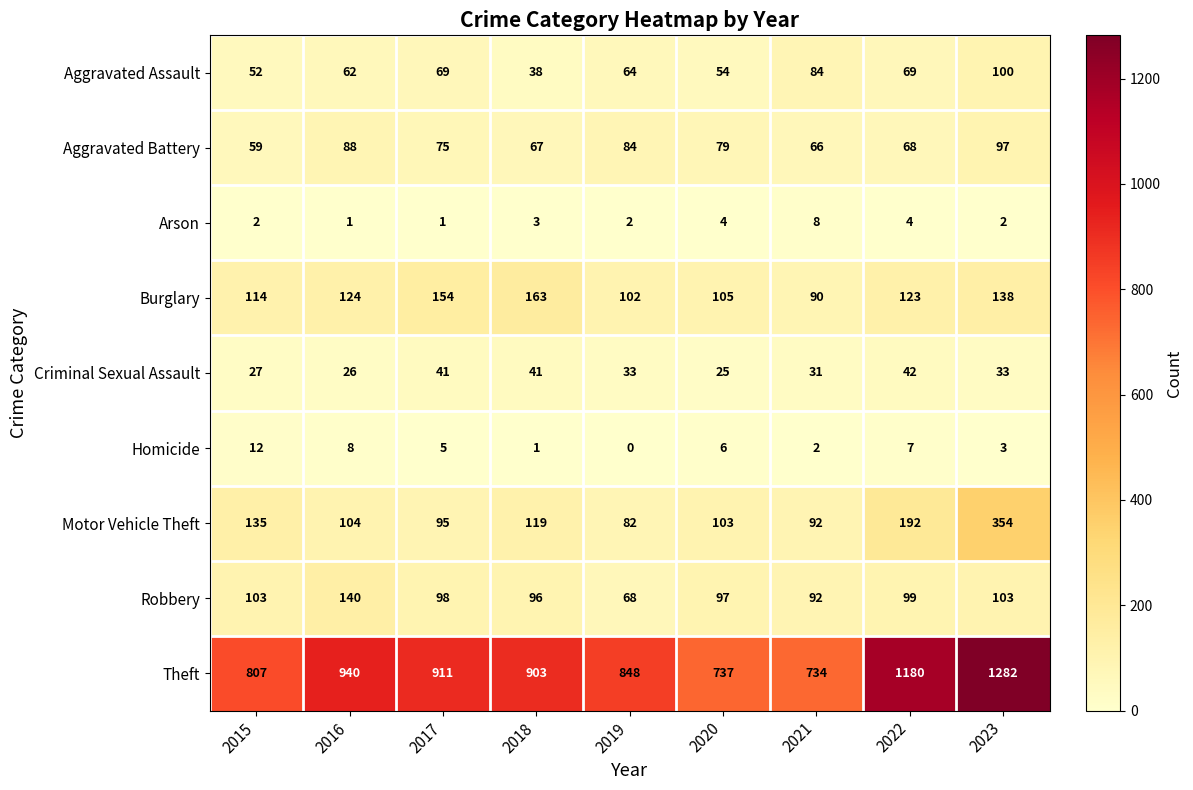

List the labels in order of Theft value, largest first.

2023, 2022, 2016, 2017, 2018, 2019, 2015, 2020, 2021